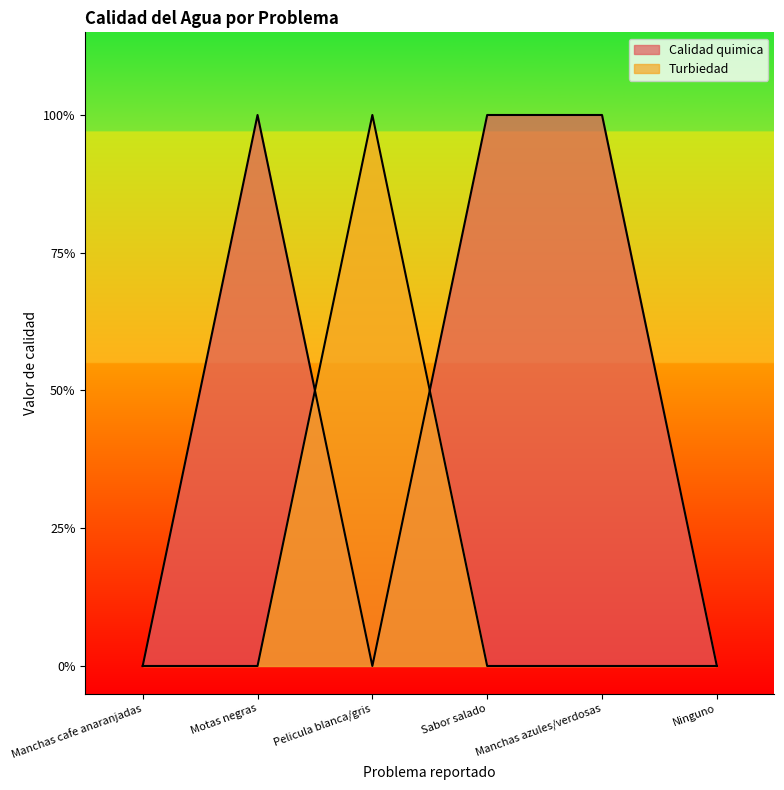

What are all the series names shown in the legend?

Calidad quimica, Turbiedad